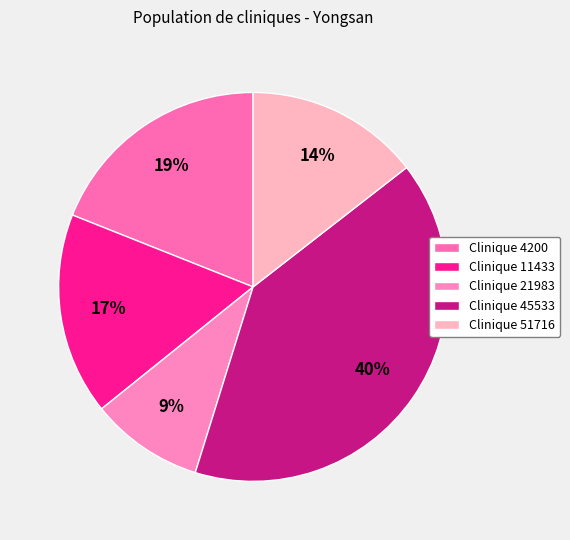

What is the smallest slice in the pie chart?

Clinique 21983